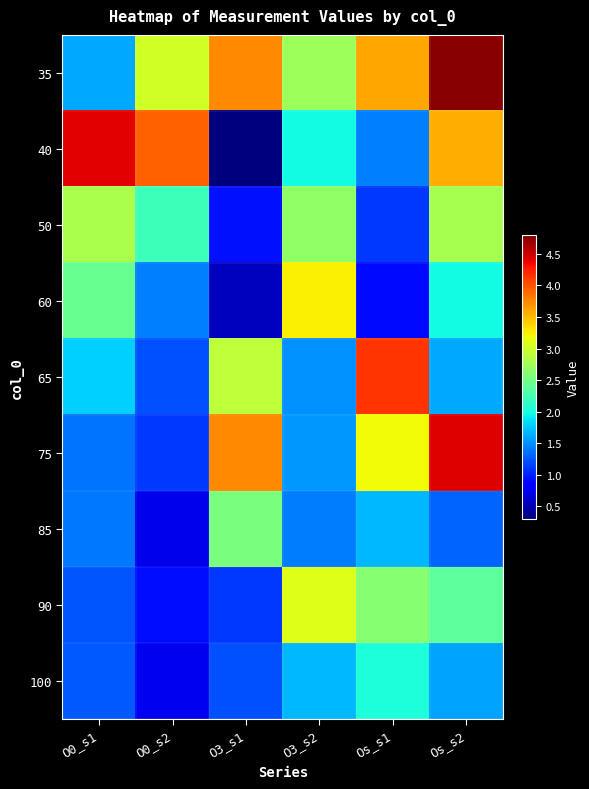

Reading left to right, extract all data points from this chart.

35: O0_s1=1.6	O0_s2=3.0	O3_s1=3.7	O3_s2=2.7	Os_s1=3.6	Os_s2=4.8
40: O0_s1=4.4	O0_s2=3.9	O3_s1=0.3	O3_s2=2.0	Os_s1=1.4	Os_s2=3.6
50: O0_s1=2.8	O0_s2=2.2	O3_s1=0.9	O3_s2=2.7	Os_s1=1.1	Os_s2=2.8
60: O0_s1=2.4	O0_s2=1.4	O3_s1=0.6	O3_s2=3.2	Os_s1=0.9	Os_s2=2.0
65: O0_s1=1.8	O0_s2=1.2	O3_s1=2.9	O3_s2=1.5	Os_s1=4.1	Os_s2=1.6
75: O0_s1=1.4	O0_s2=1.1	O3_s1=3.7	O3_s2=1.5	Os_s1=3.2	Os_s2=4.4
85: O0_s1=1.4	O0_s2=0.7	O3_s1=2.5	O3_s2=1.4	Os_s1=1.7	Os_s2=1.3
90: O0_s1=1.2	O0_s2=0.9	O3_s1=1.1	O3_s2=3.1	Os_s1=2.6	Os_s2=2.4
100: O0_s1=1.3	O0_s2=0.8	O3_s1=1.2	O3_s2=1.7	Os_s1=2.0	Os_s2=1.6